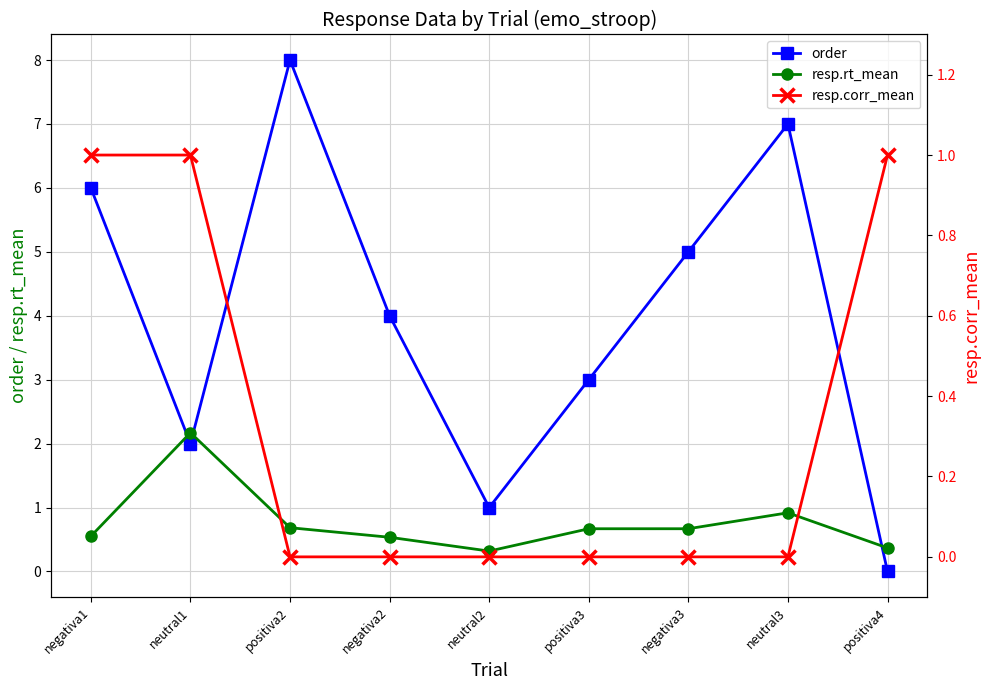

The resp.rt_mean series shows 0.4 at positiva3. True or false?

False